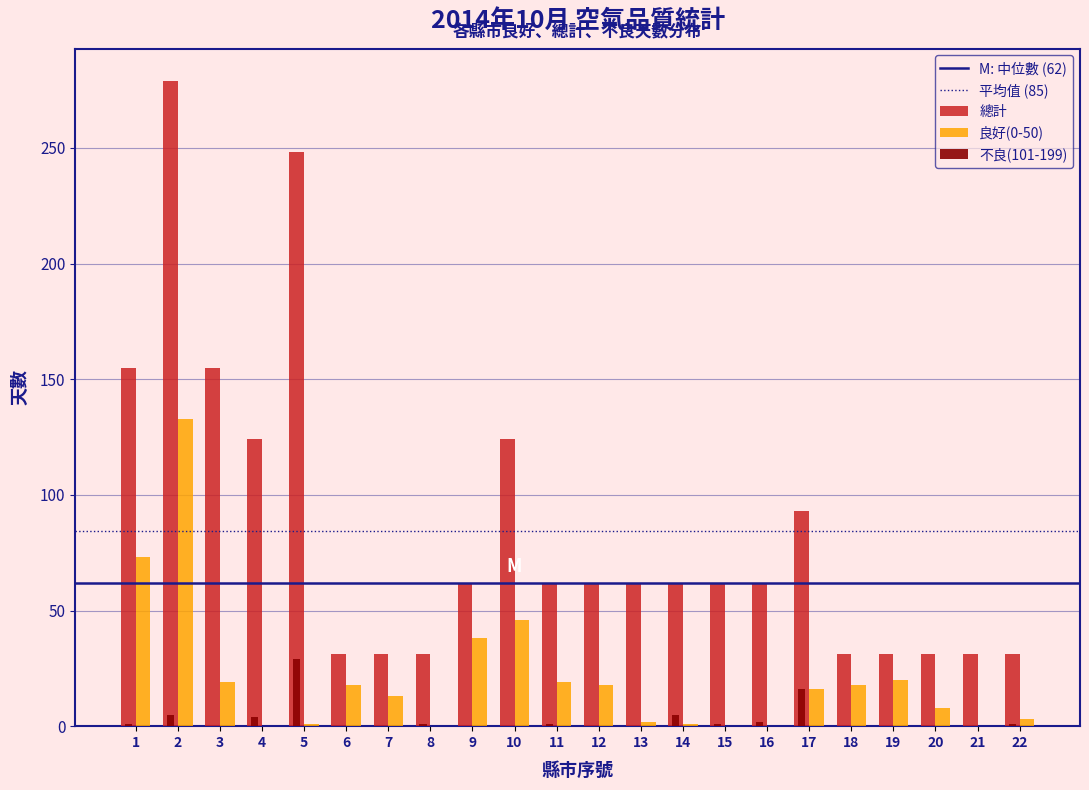

Which series changed the most between 4 and 14?

總計